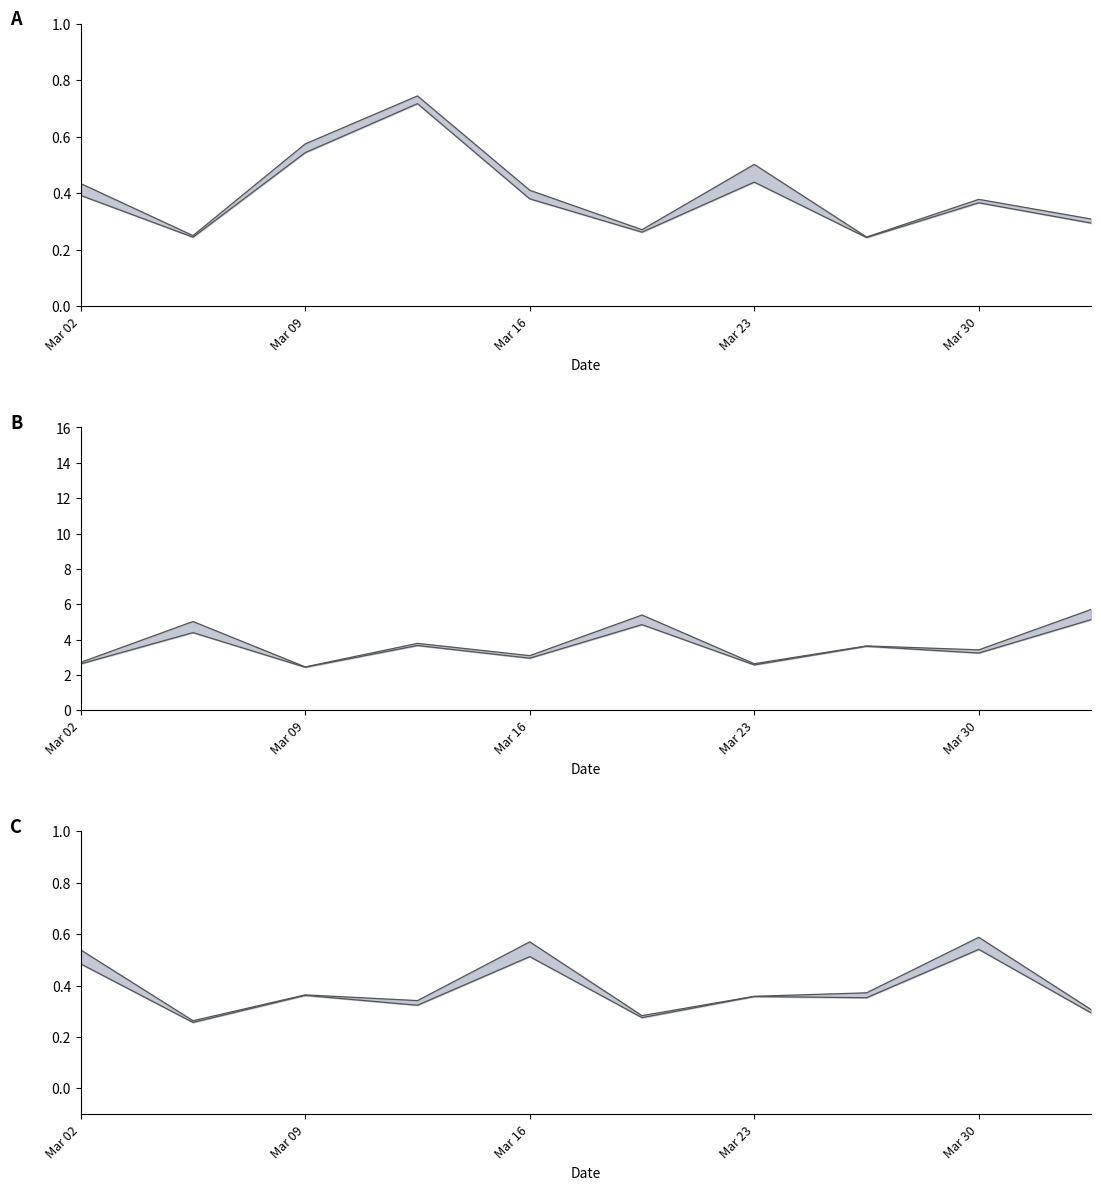

The row0 line series shows 0.1 at Mar 09. True or false?

False